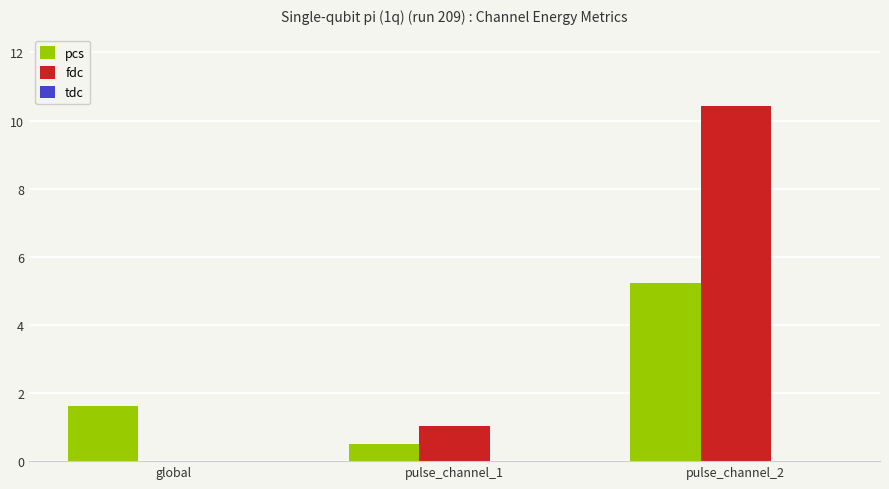

What is the sum of the fdc values at pulse_channel_1 and global?

1.0